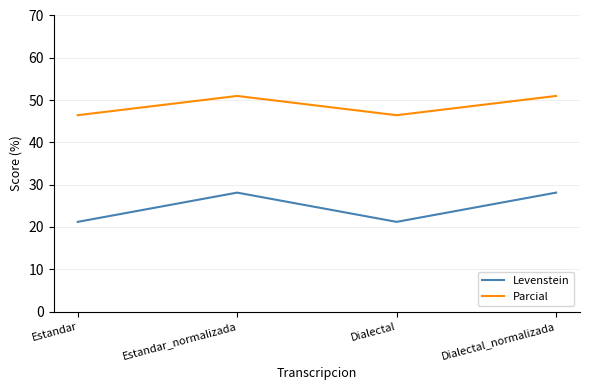

At how many categories does at least one series exceed 39?

4